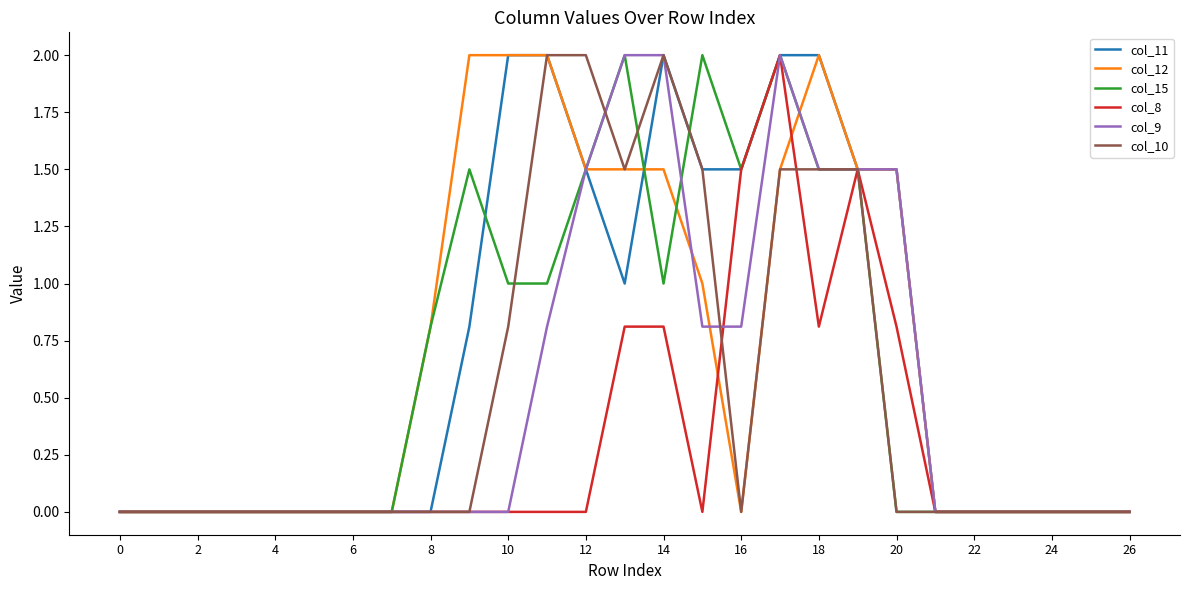

Does the chart have visible grid lines?

No